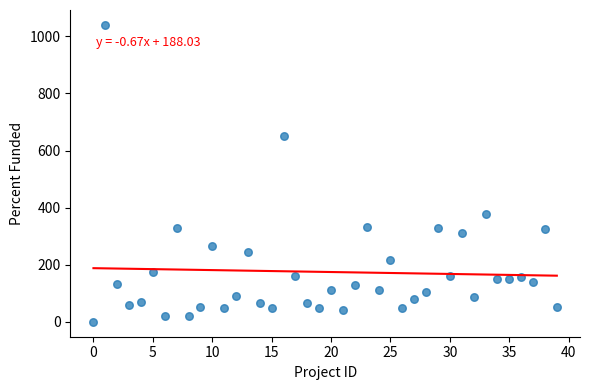

What is the range of Y values (max minus min)?

1040.0